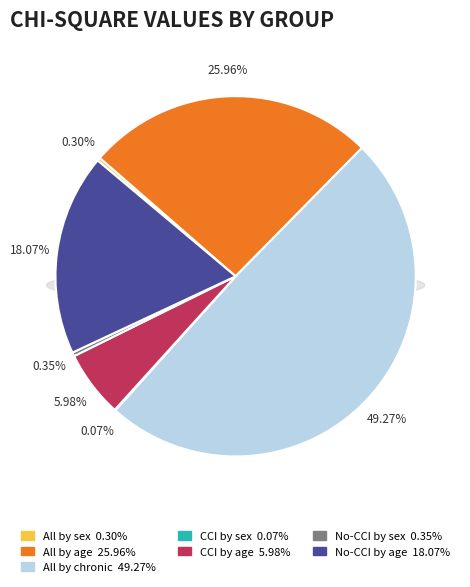

To the nearest percent, what portion does CCI by age represent?

6%